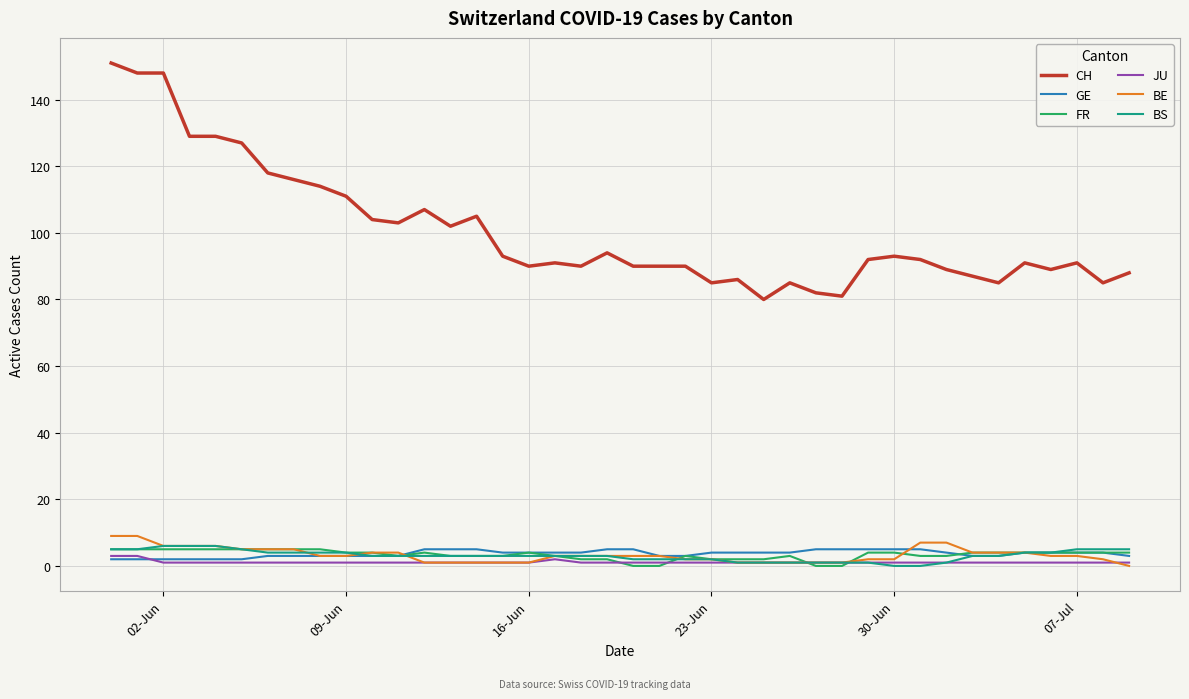

What is the average value of the FR series?

3